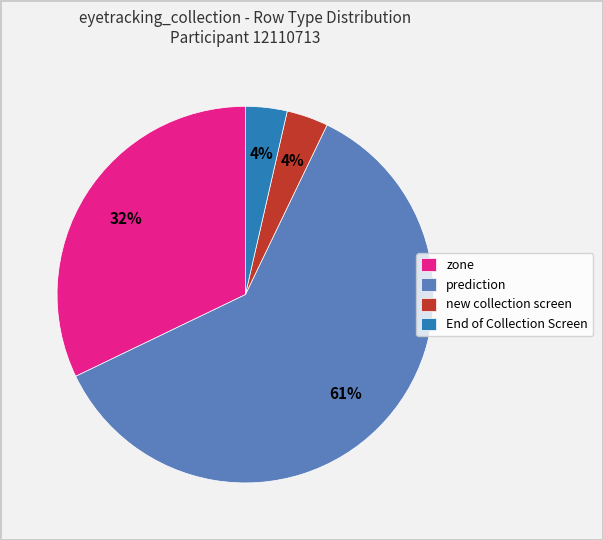

Between End of Collection Screen and zone, which is larger?

zone